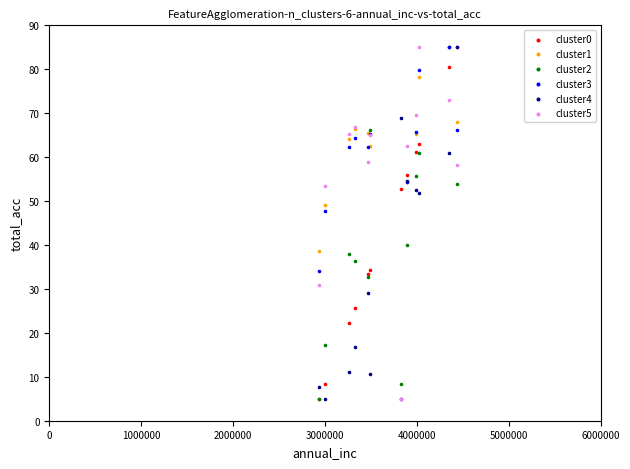

Across all series, what Y value is closest to 45?

47.6